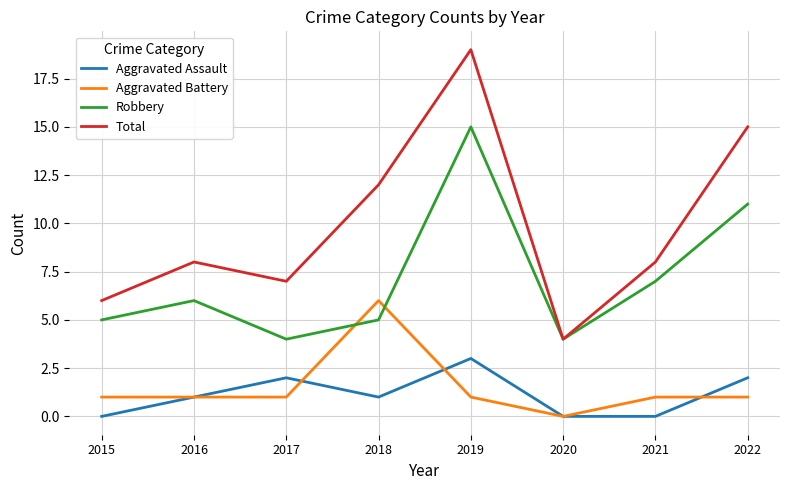

Reading left to right, what are all the values shown in this chart?

Aggravated Assault: 2015=0	2016=1	2017=2	2018=1	2019=3	2020=0	2021=0	2022=2
Aggravated Battery: 2015=1	2016=1	2017=1	2018=6	2019=1	2020=0	2021=1	2022=1
Robbery: 2015=5	2016=6	2017=4	2018=5	2019=15	2020=4	2021=7	2022=11
Total: 2015=6	2016=8	2017=7	2018=12	2019=19	2020=4	2021=8	2022=15